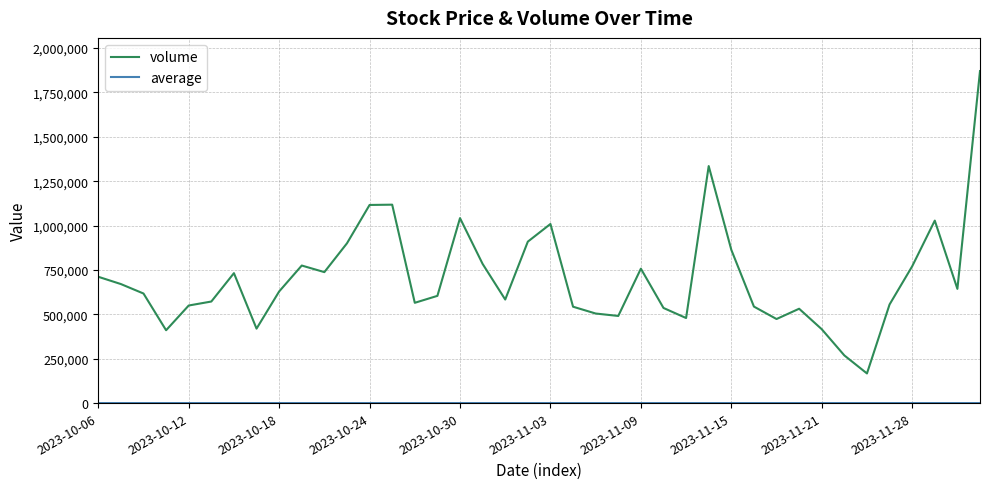

How many values in the volume series are below 628782?

20